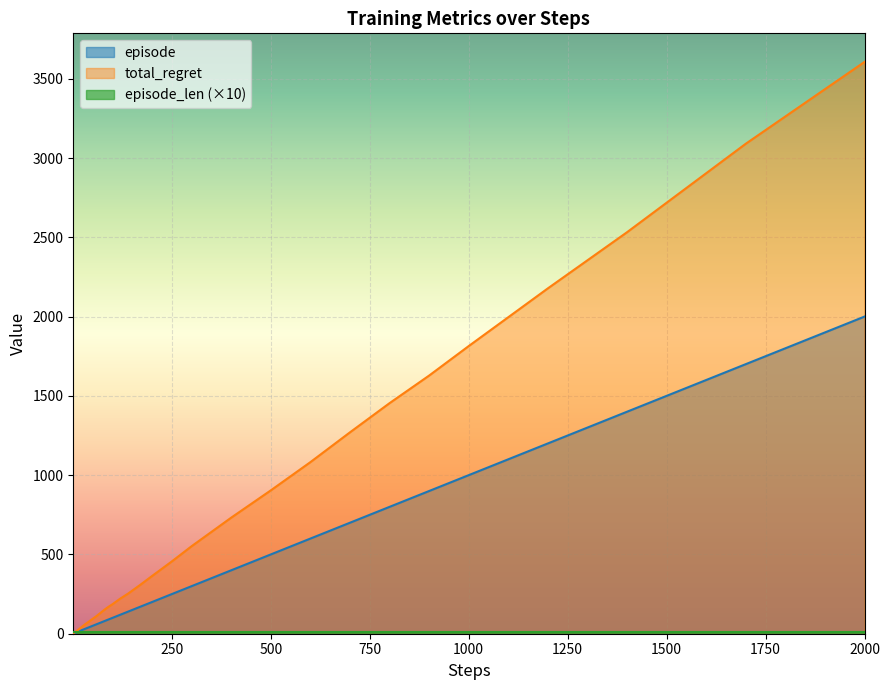

True or false: steps has more than 2 points higher than both neighbors.

False